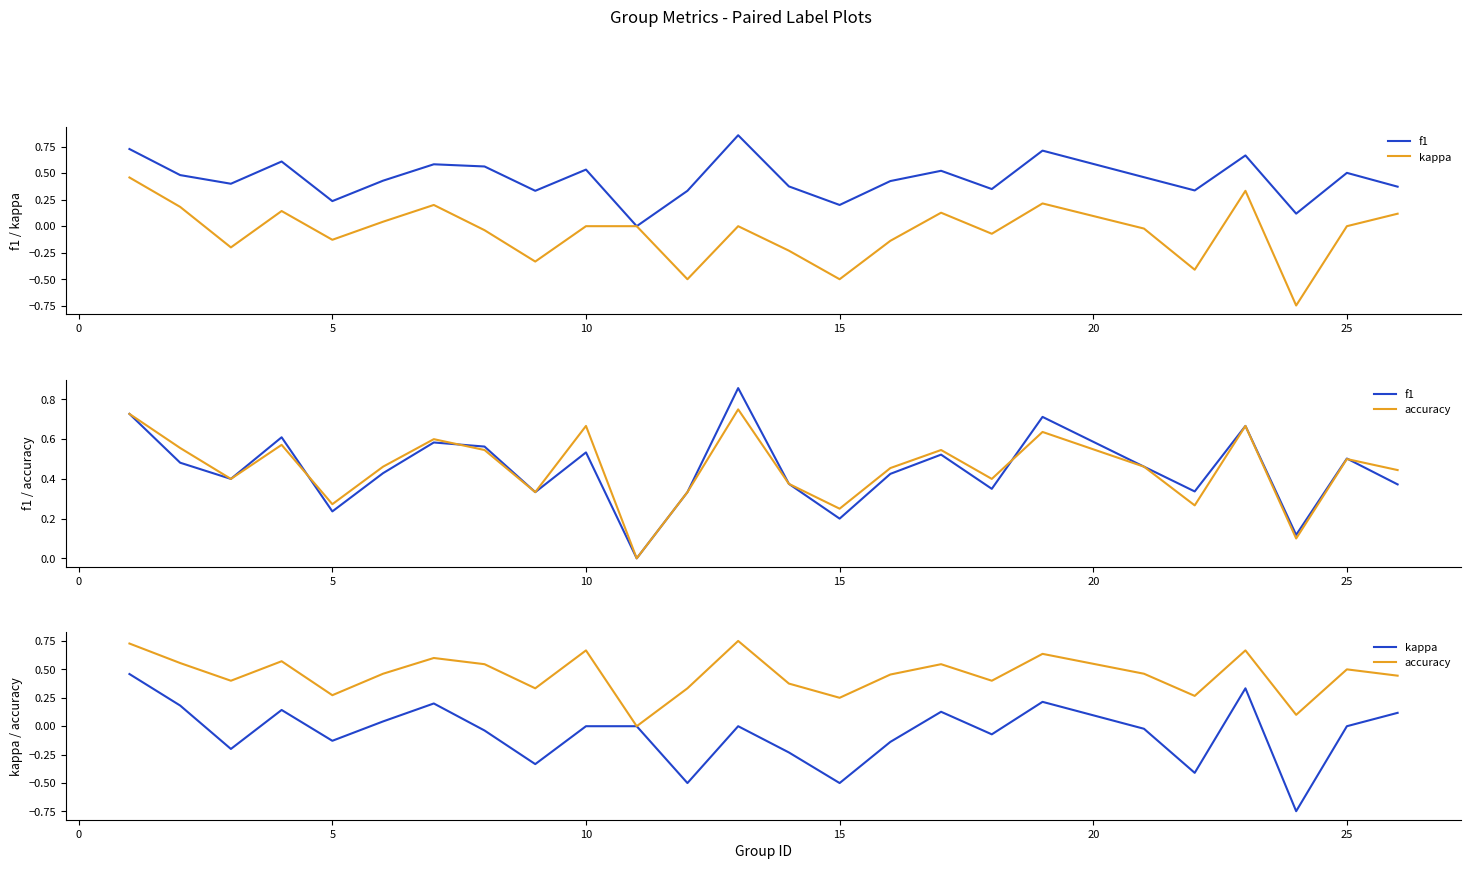

What is the label of the 16th point from the right?

10